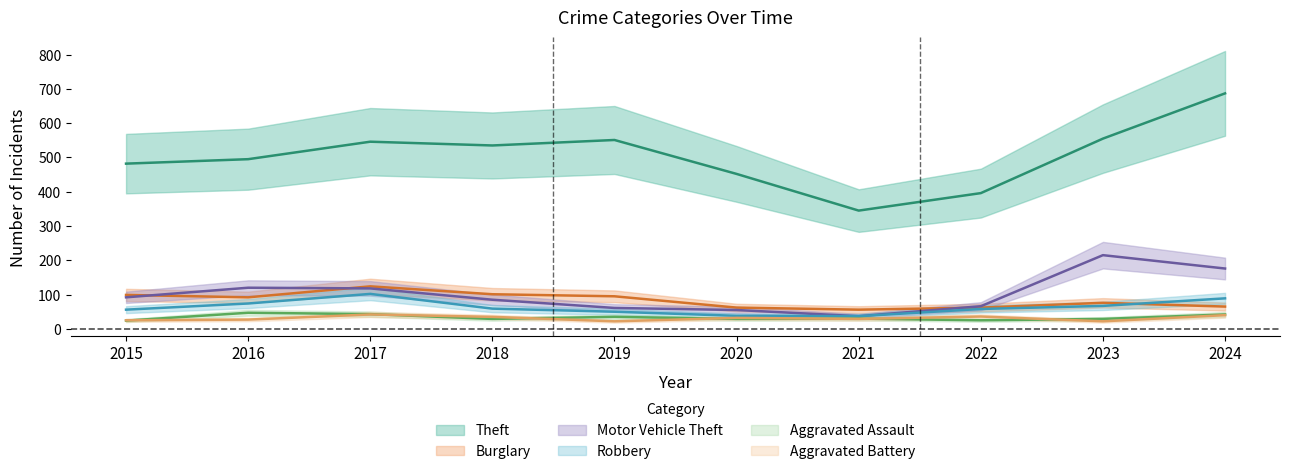

Reading left to right, extract all data points from this chart.

Theft: 482	495	546	535	551	452	345	396	555	687
Burglary: 99	92	124	101	95	62	56	62	76	65
Motor Vehicle Theft: 92	120	118	85	61	55	37	66	215	176
Robbery: 56	74	102	59	50	38	37	58	67	89
Aggravated Assault: 24	47	43	29	35	29	30	25	29	42
Aggravated Battery: 25	27	42	35	22	32	29	36	22	40